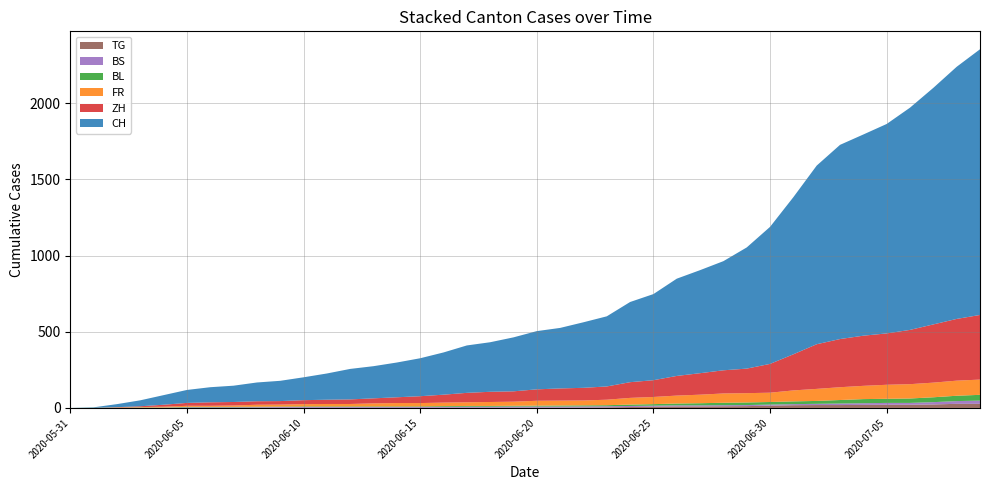

Reading right to left, list all the values displayed in this chart.

TG: 27	27	23	21	21	20	19	19	18	15	12	11	10	10	8	6	4	3	2	2	2	2	2	2	1	1	1	1	1	1	1	1	0	0	0	0	0	0	0	0
BS: 21	18	15	12	12	11	10	8	7	7	7	7	7	7	7	7	7	7	7	7	7	6	6	5	5	5	5	5	5	5	5	4	4	4	4	1	1	0	0	0
BL: 38	35	32	29	27	27	23	19	18	17	17	16	14	12	10	9	7	7	7	6	5	5	5	5	4	4	4	4	4	4	3	3	3	3	3	2	2	1	1	0
FR: 100	99	96	94	92	87	84	79	72	61	61	61	56	52	47	44	36	32	32	32	27	26	24	23	22	22	20	16	16	15	13	13	9	7	7	5	3	2	0	0
ZH: 424	405	382	356	337	329	316	293	237	189	161	152	141	129	110	103	87	83	80	75	68	67	62	52	45	38	33	30	28	26	23	23	23	23	19	13	5	2	0	0
CH: 1743	1654	1552	1458	1374	1320	1274	1172	1031	899	795	716	676	638	565	526	460	430	397	382	354	325	311	277	249	228	211	200	172	150	133	123	107	99	85	63	39	20	3	0